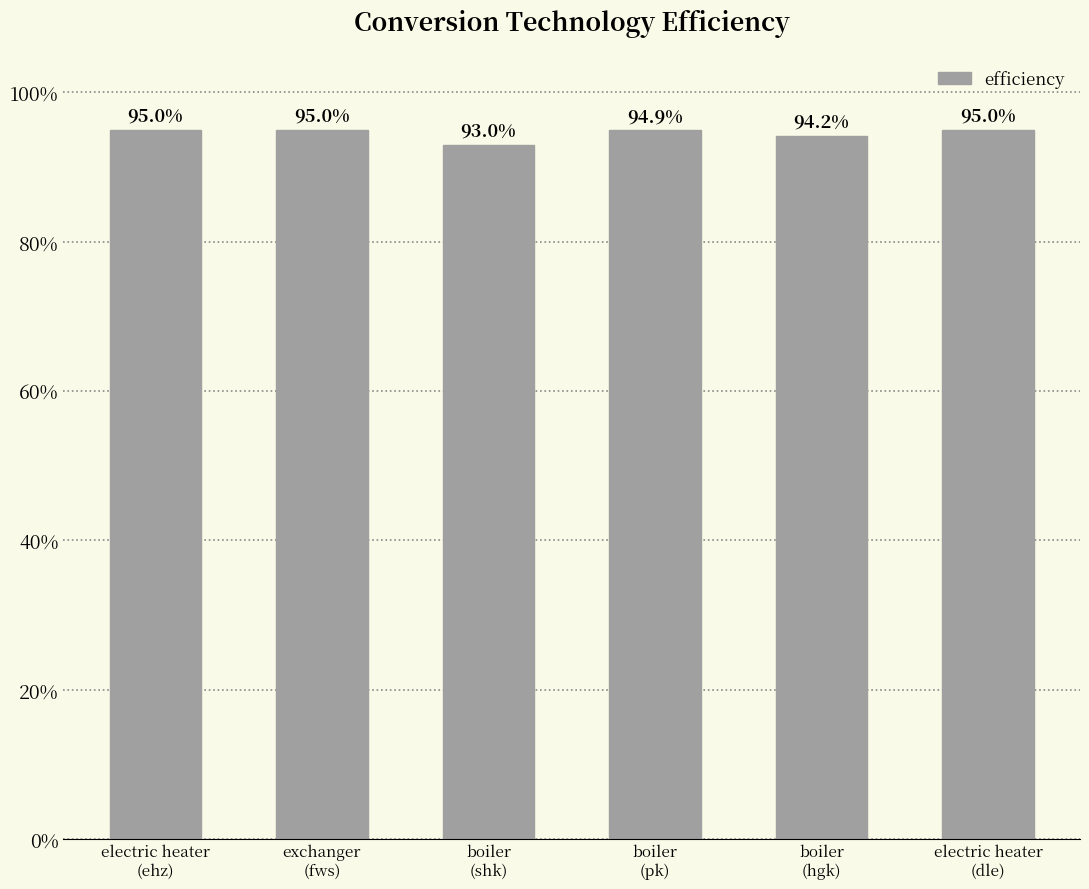

Does the chart contain any negative values?

No